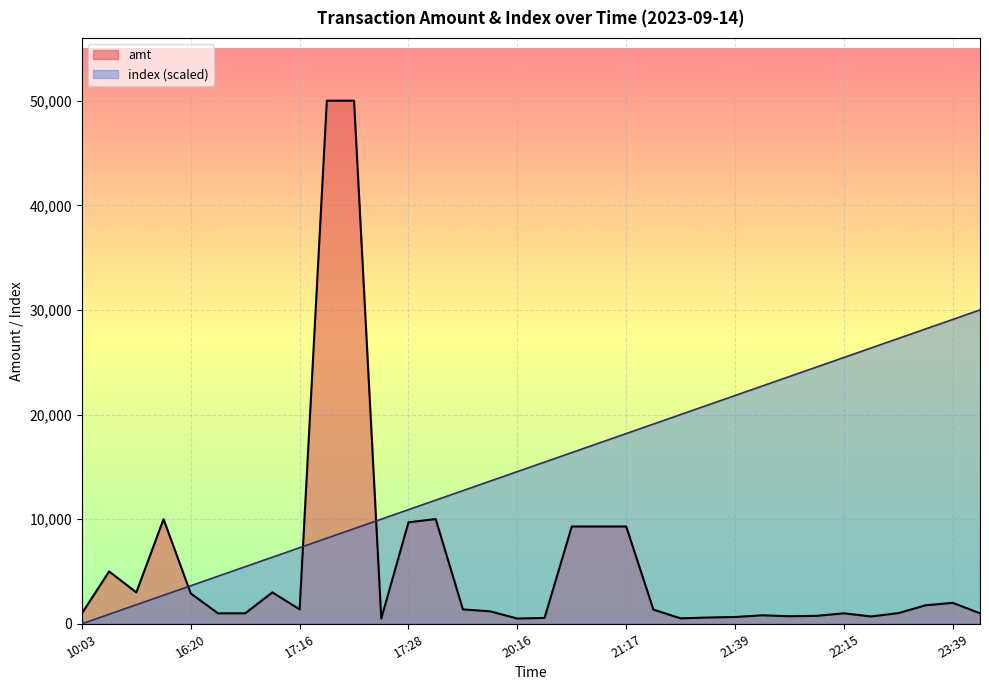

What are all the series names shown in the legend?

amt, index (scaled)